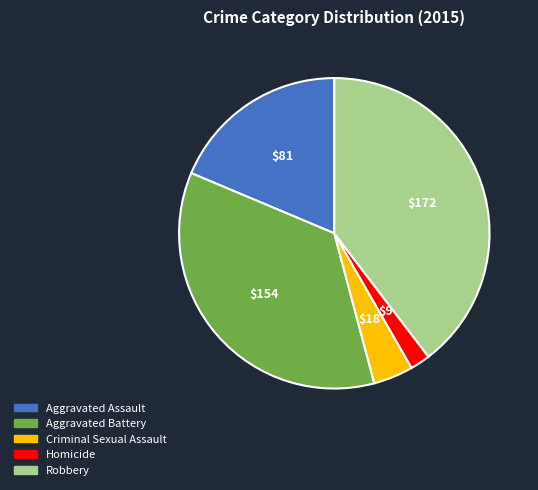

What is the ratio of the value at Robbery to the value at Criminal Sexual Assault?

9.6